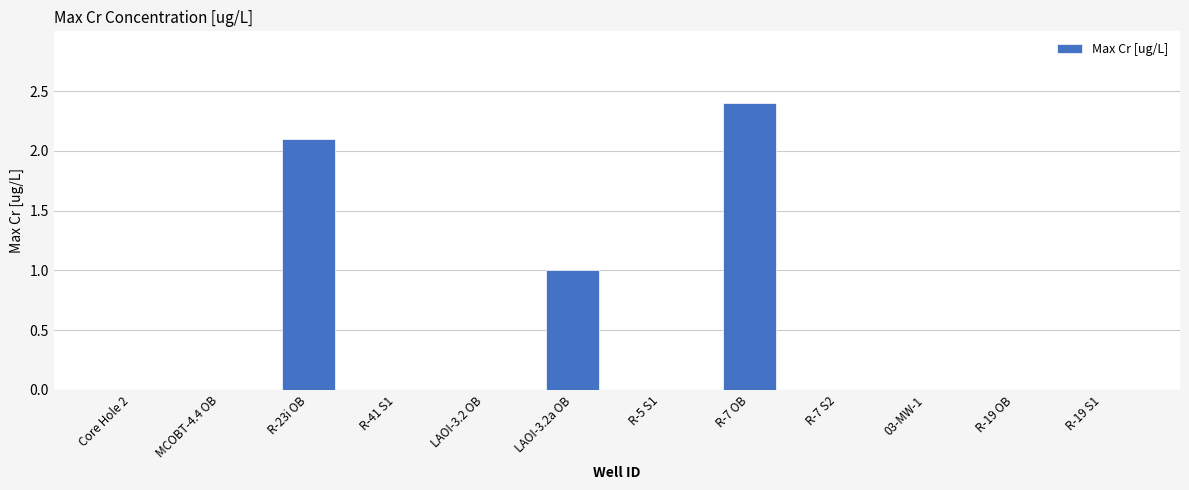

What is the greatest value displayed?

2.4